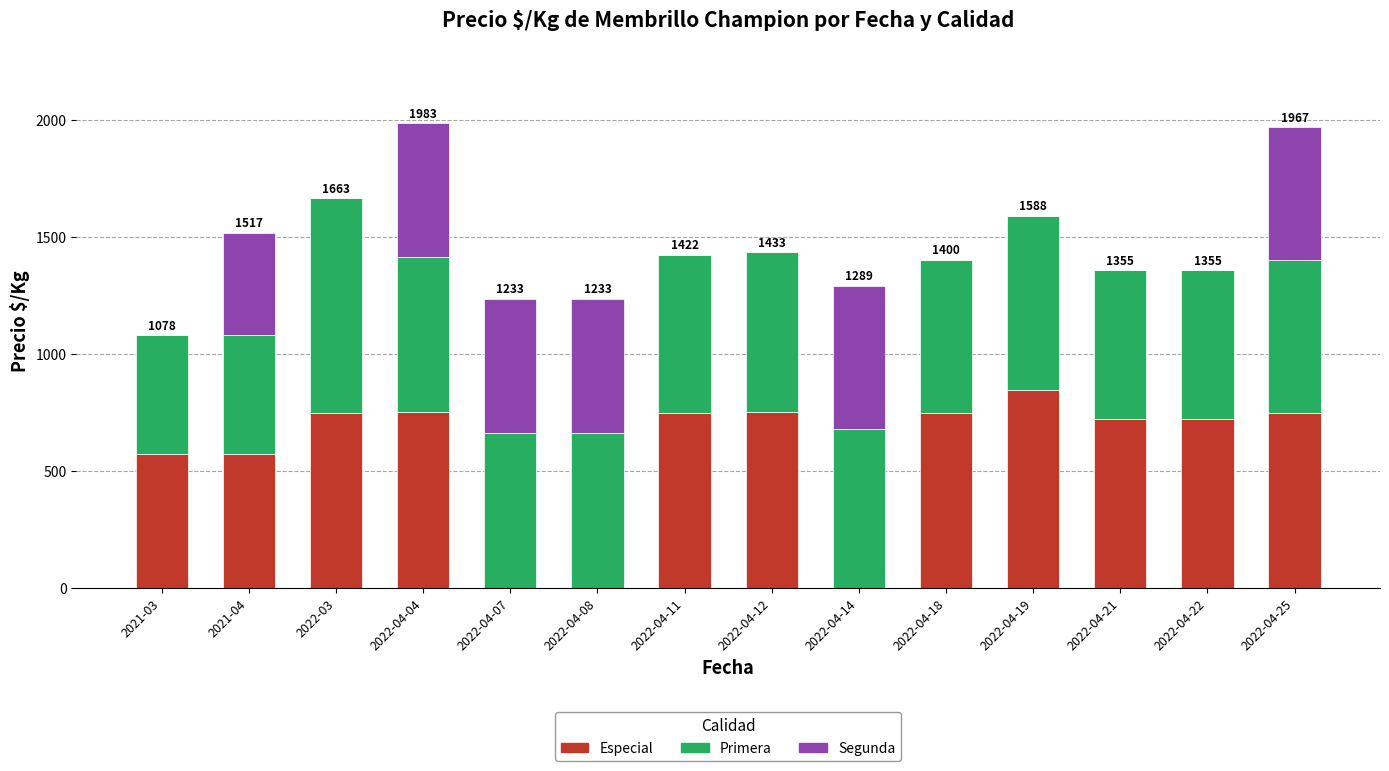

Which category has the highest value in the Especial series?

2022-04-19